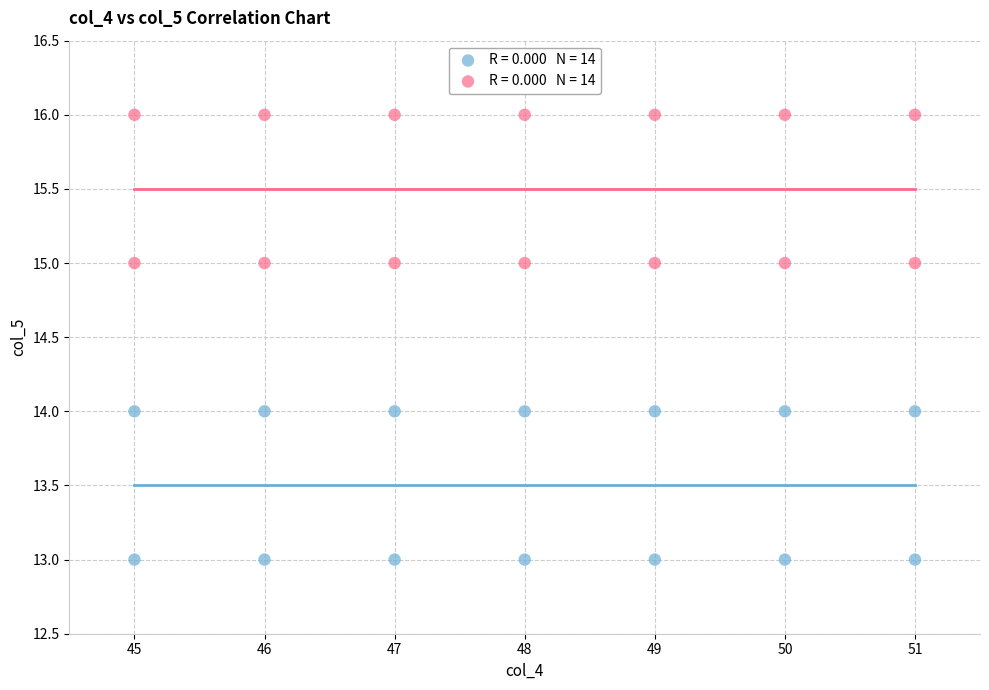

Across all data points, what is the range of Y values (max minus min)?

3